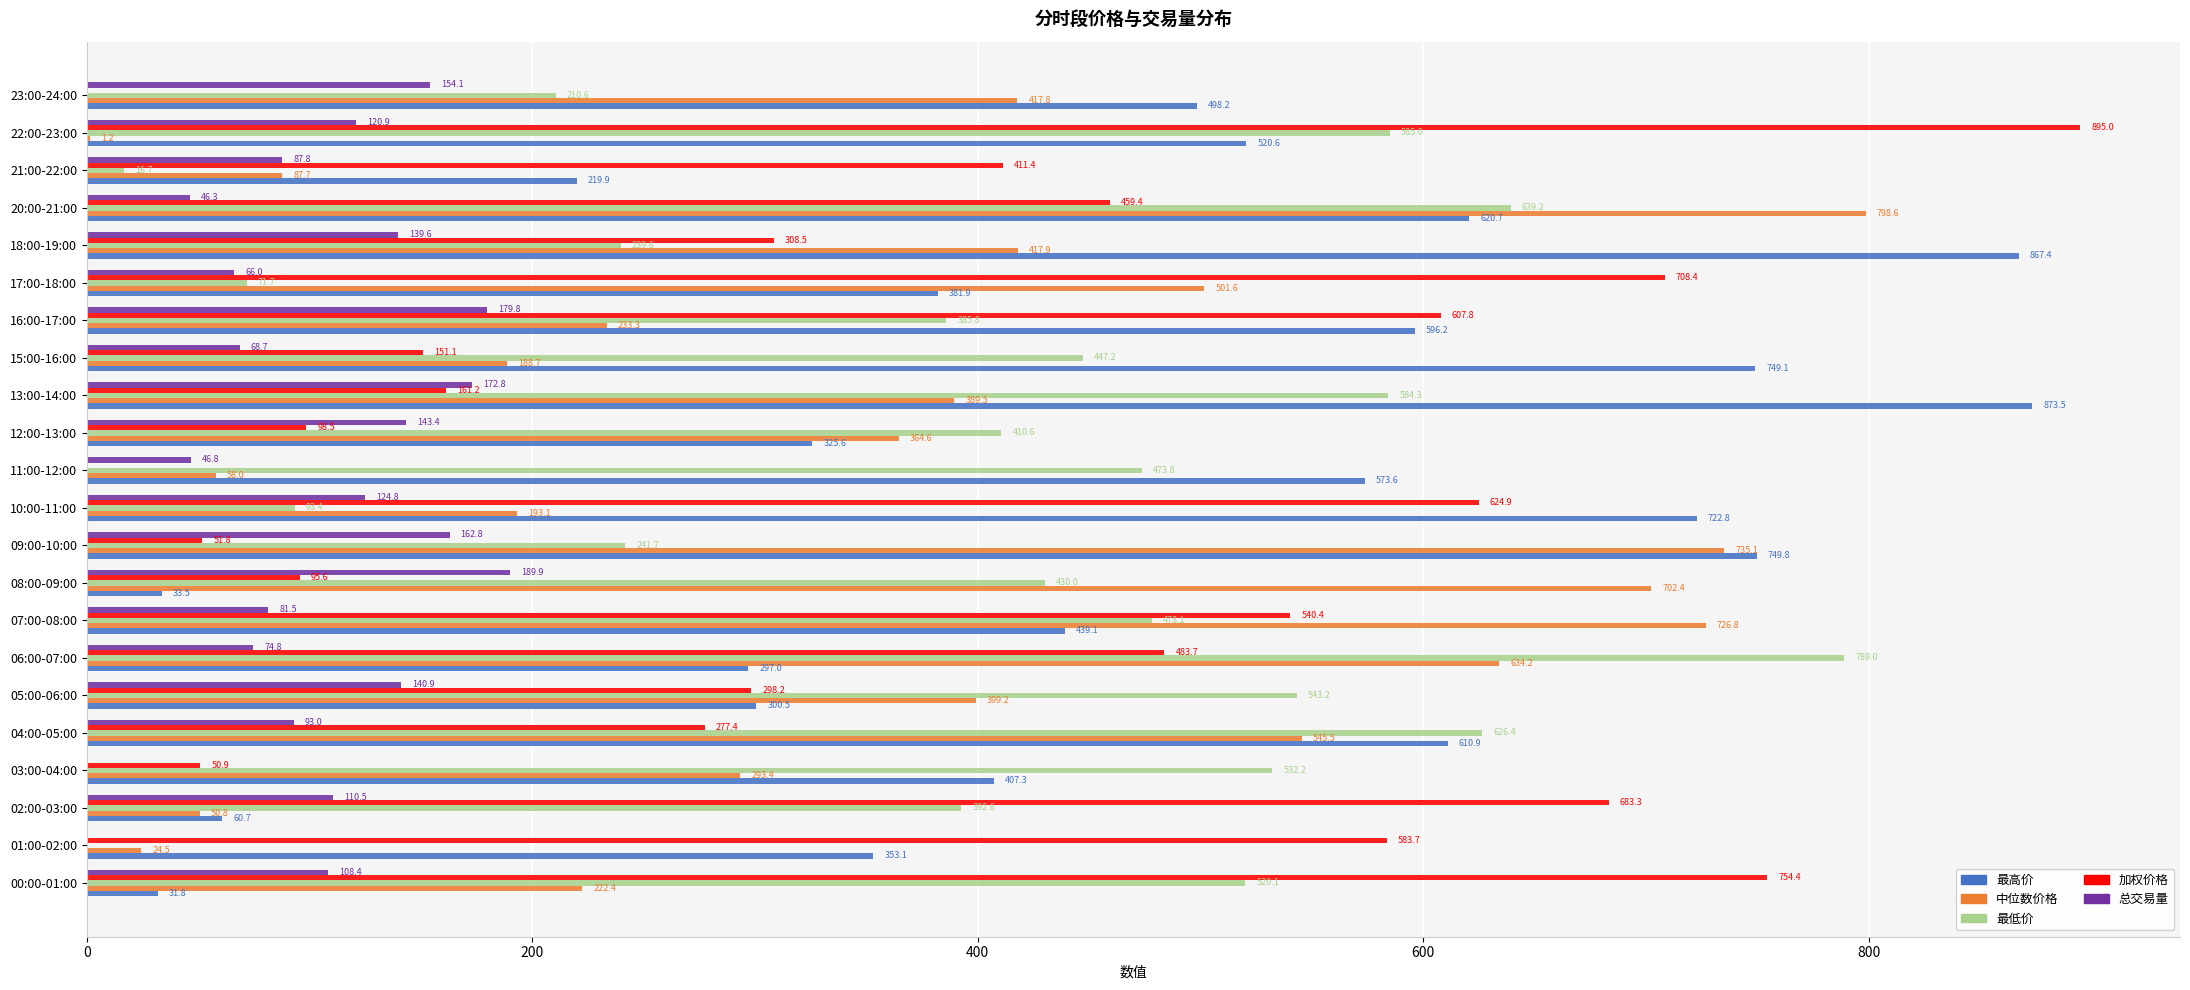

Which series changed the most between 00:00-01:00 and 01:00-02:00?

最低价